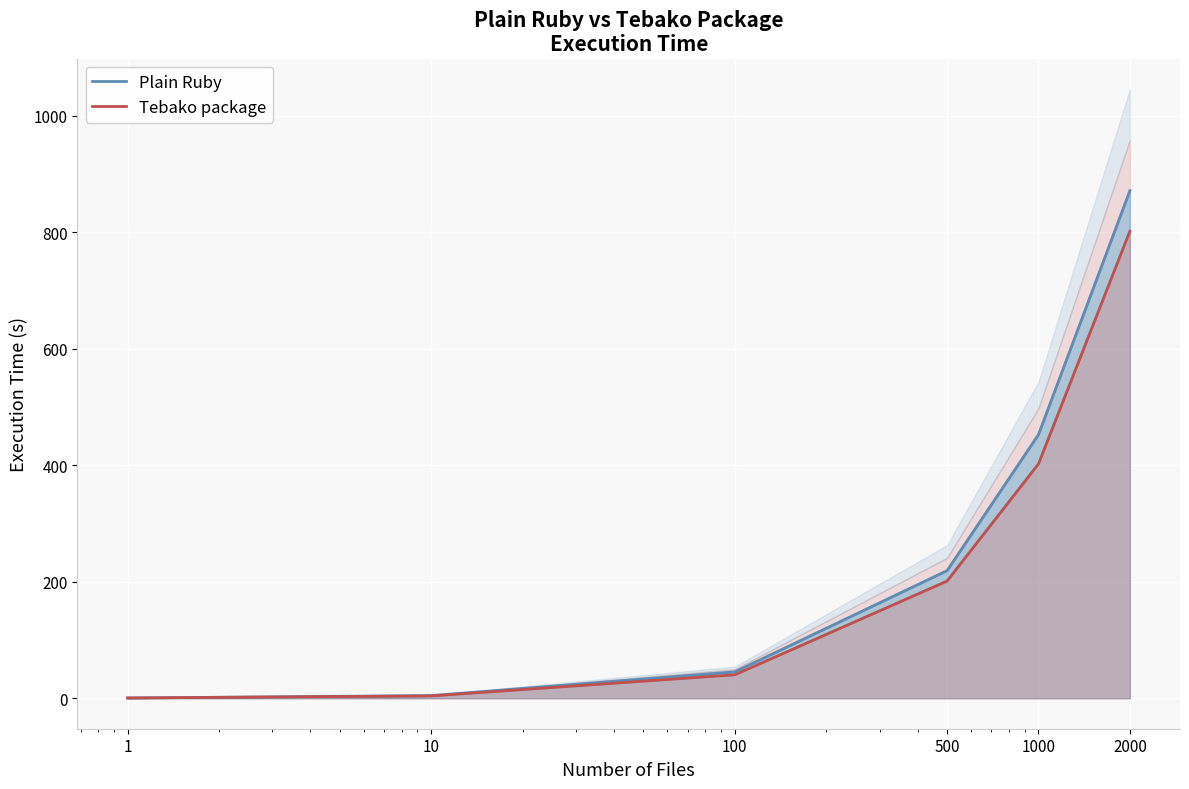

What is the sum of the Tebako package values at 1000 and 2000?

1203.9